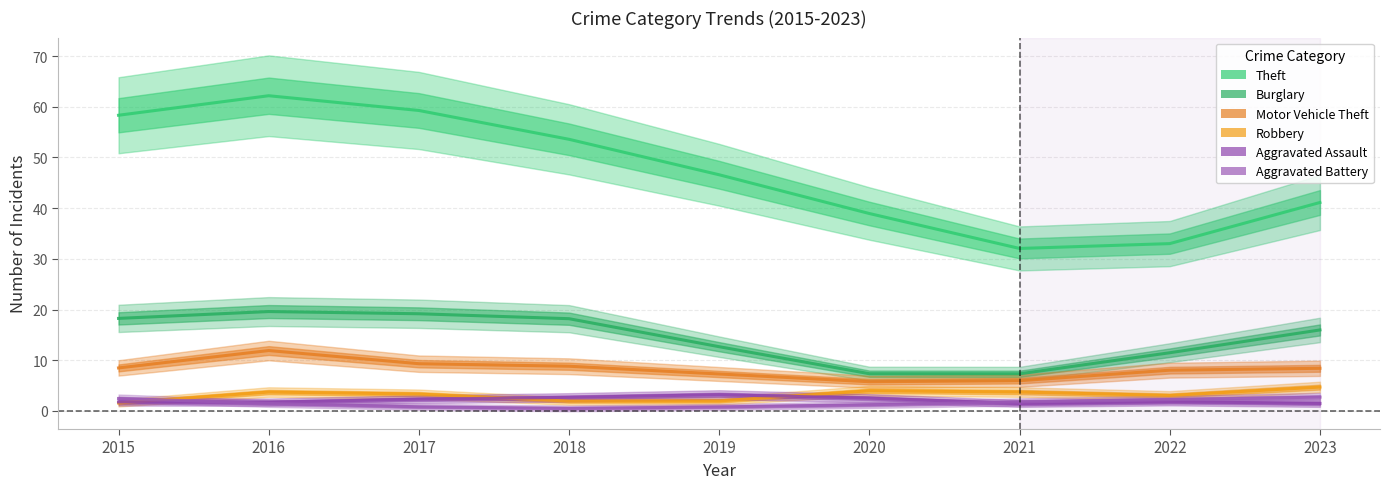

What is the difference between the maximum and minimum values in the Aggravated Battery series?

2.2